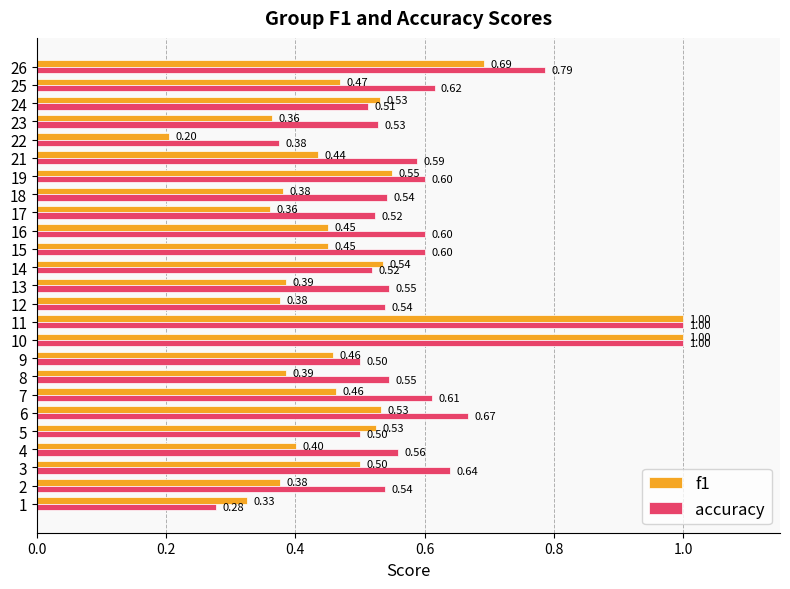

Which series has the largest total across all categories?

accuracy